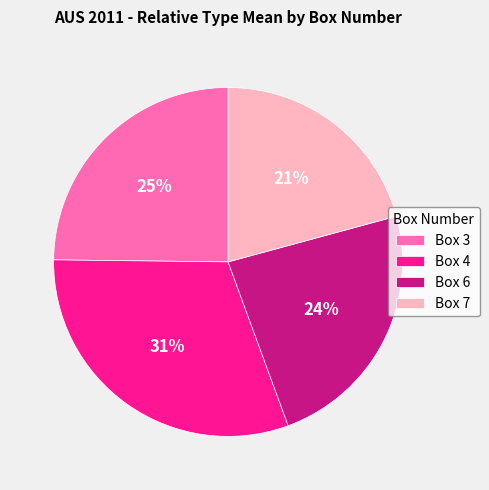

Which slice is the largest?

Box 4